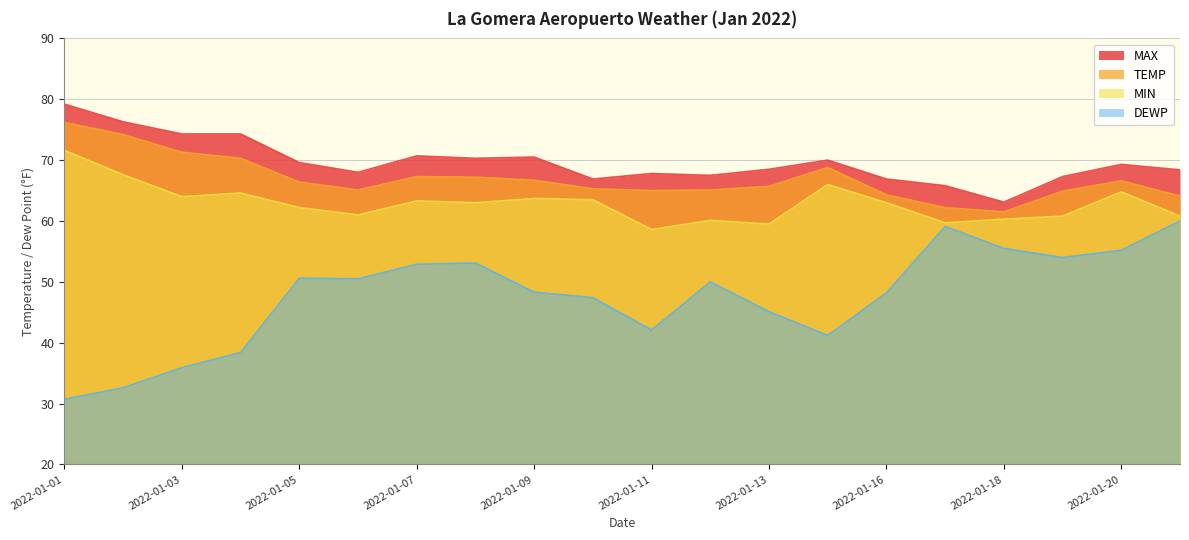

What are all the series names shown in the legend?

MAX, TEMP, MIN, DEWP